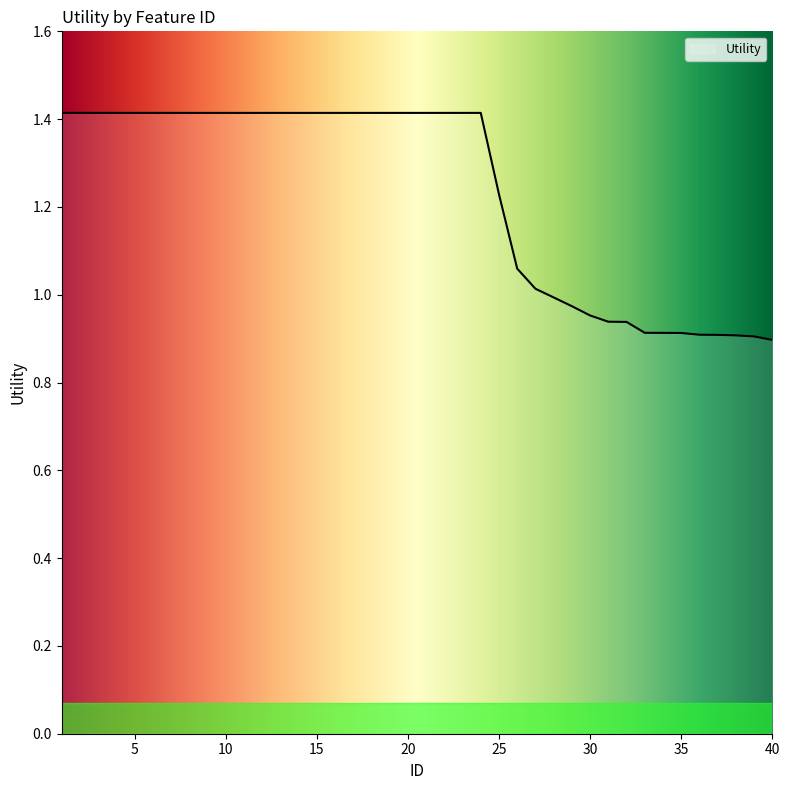

What is the difference between the maximum and minimum values?

0.5